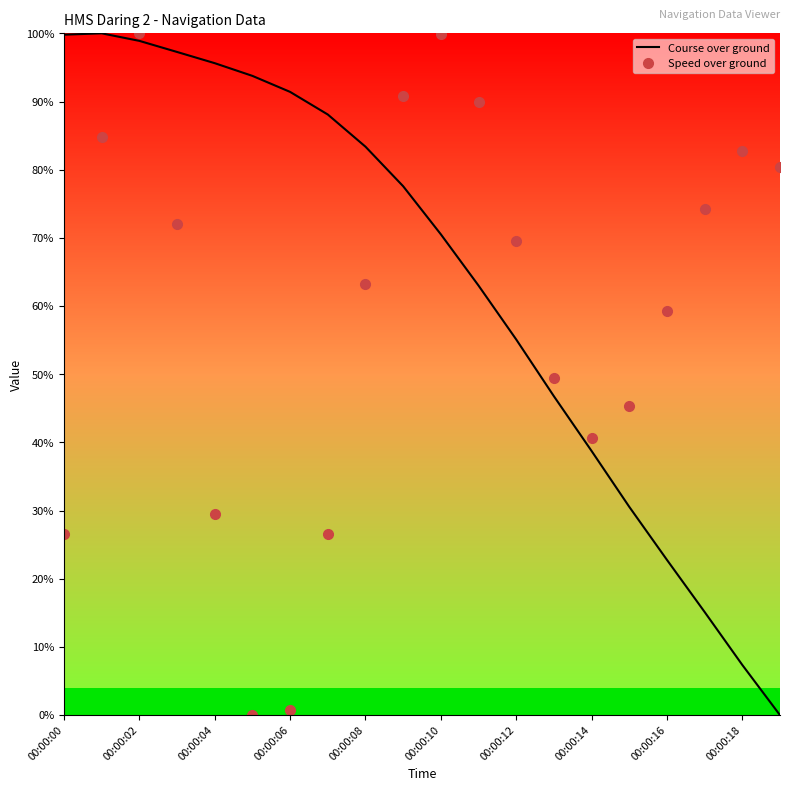

How many intersections are there between Course over ground and Speed over ground?

3